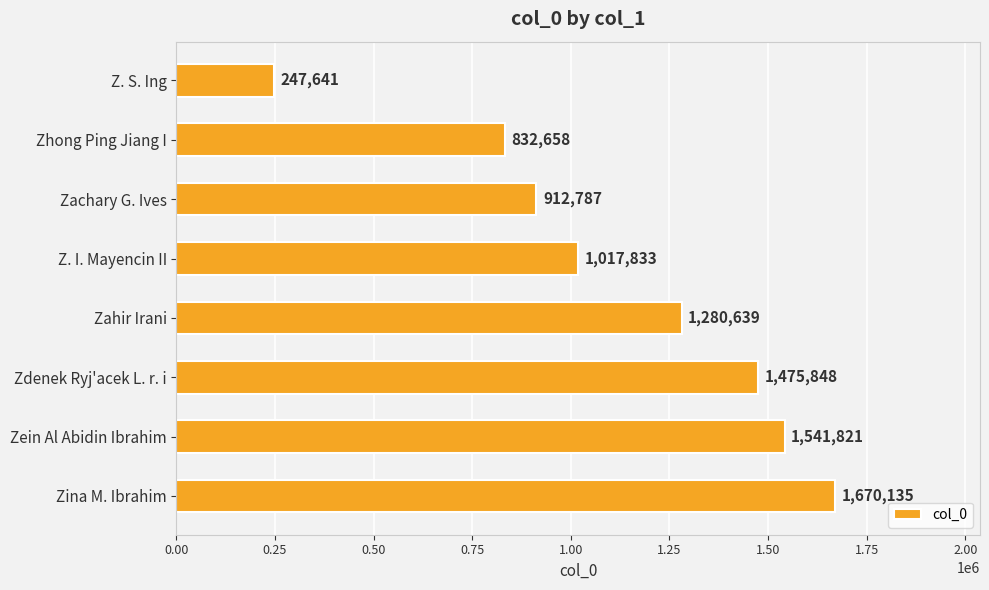

The value at Z. S. Ing is 247641. True or false?

True